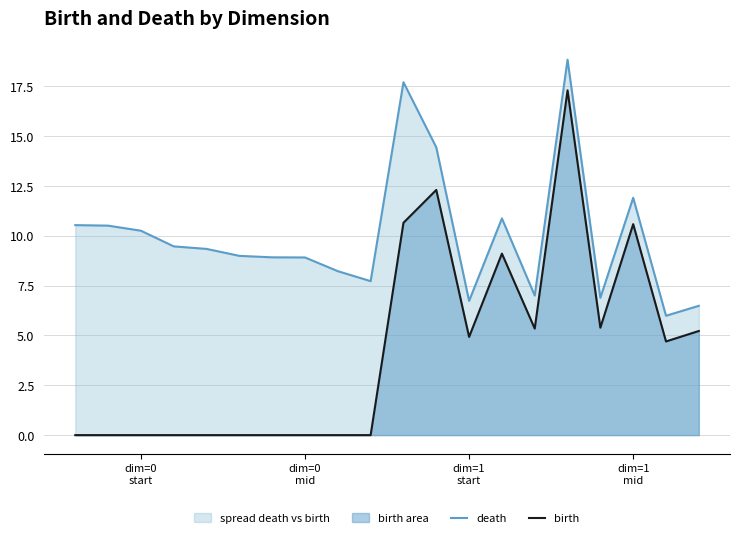

What is the greatest value displayed?

18.8